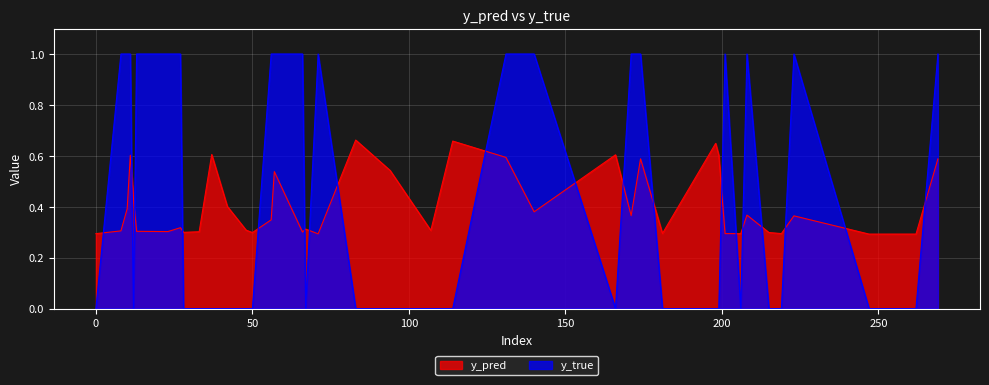

How many data points in y_true are above 0?

18